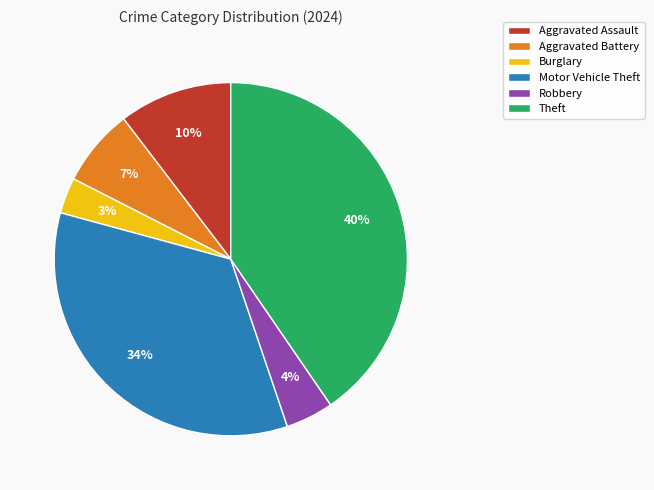

To the nearest percent, what is the combined percentage of Aggravated Battery and Burglary?

10%